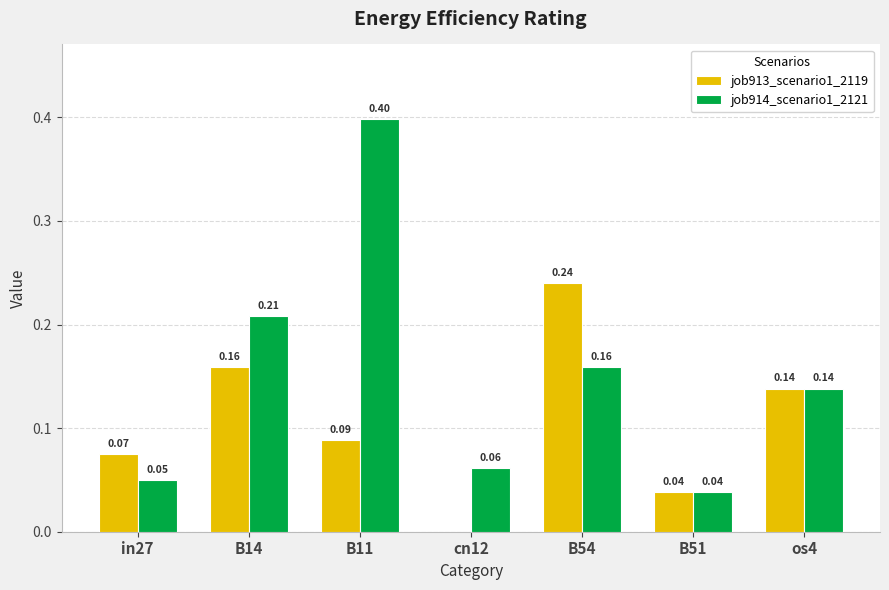

Which series changed the most between B14 and B11?

job914_scenario1_2121